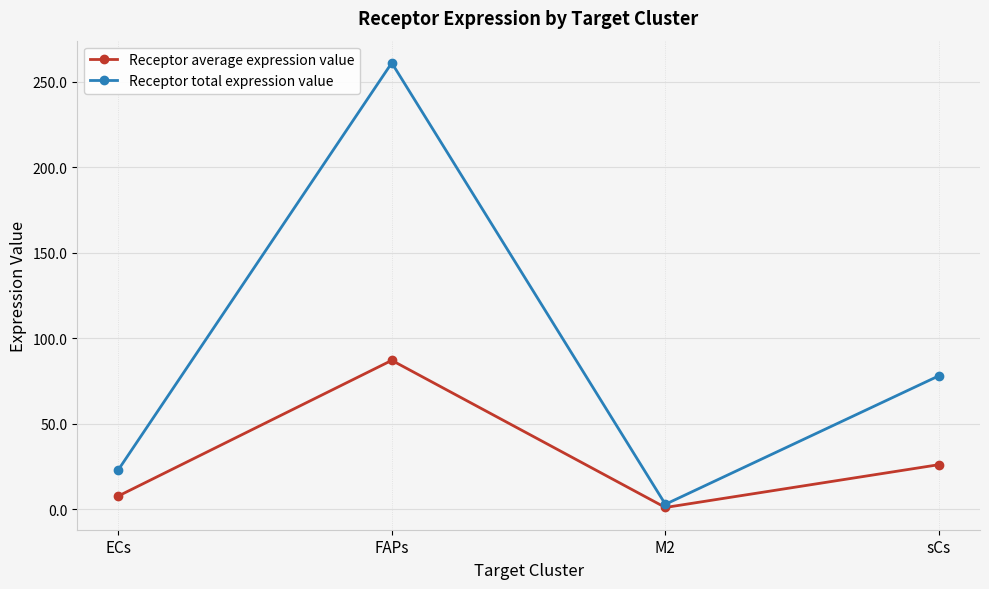

Reading right to left, list all the values displayed in this chart.

Receptor average expression value: sCs=26.0	M2=0.9	FAPs=87.0	ECs=7.6
Receptor total expression value: sCs=78.0	M2=2.8	FAPs=261.0	ECs=22.8